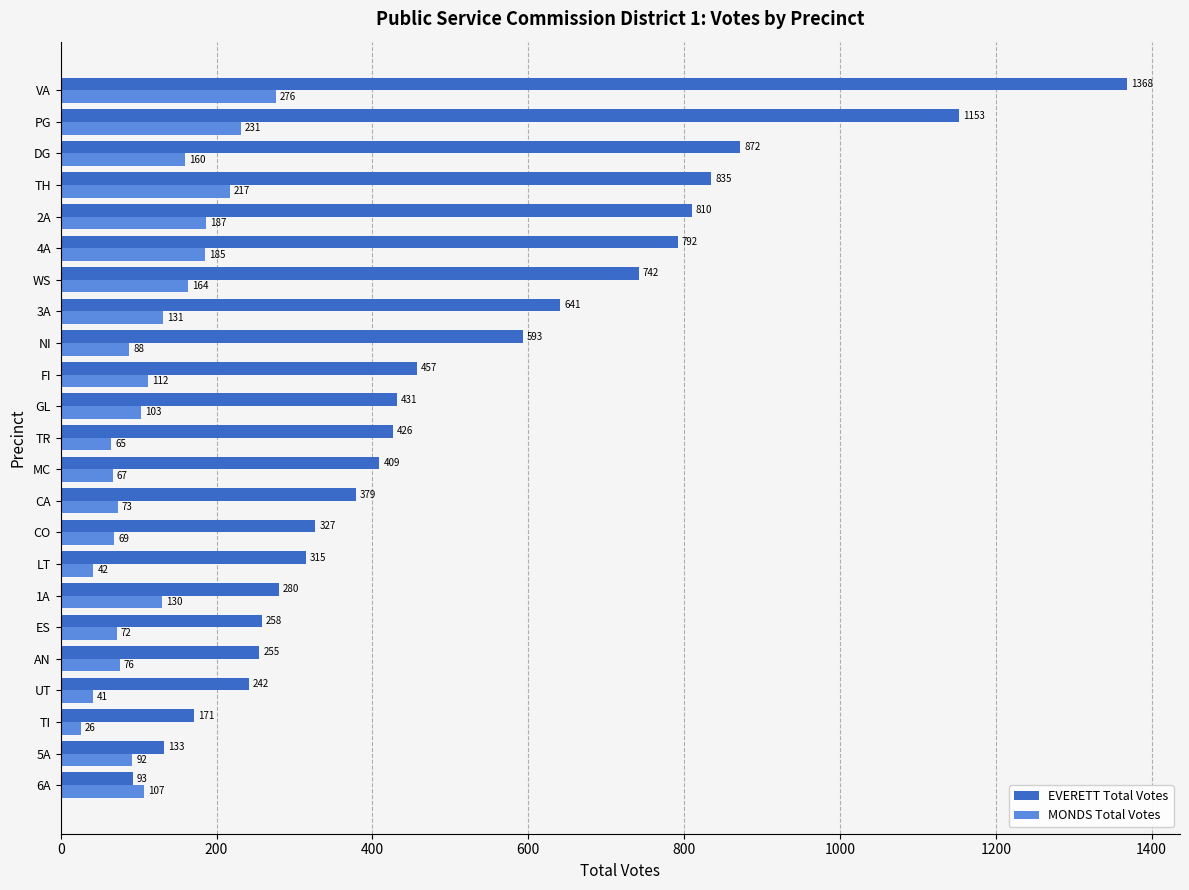

Where is MONDS Total Votes nearest to the value 151?

DG